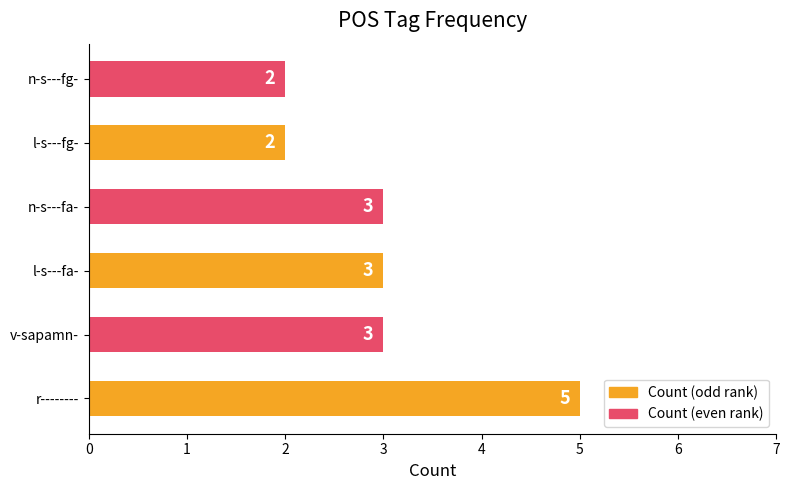

What is the smallest value displayed?

2